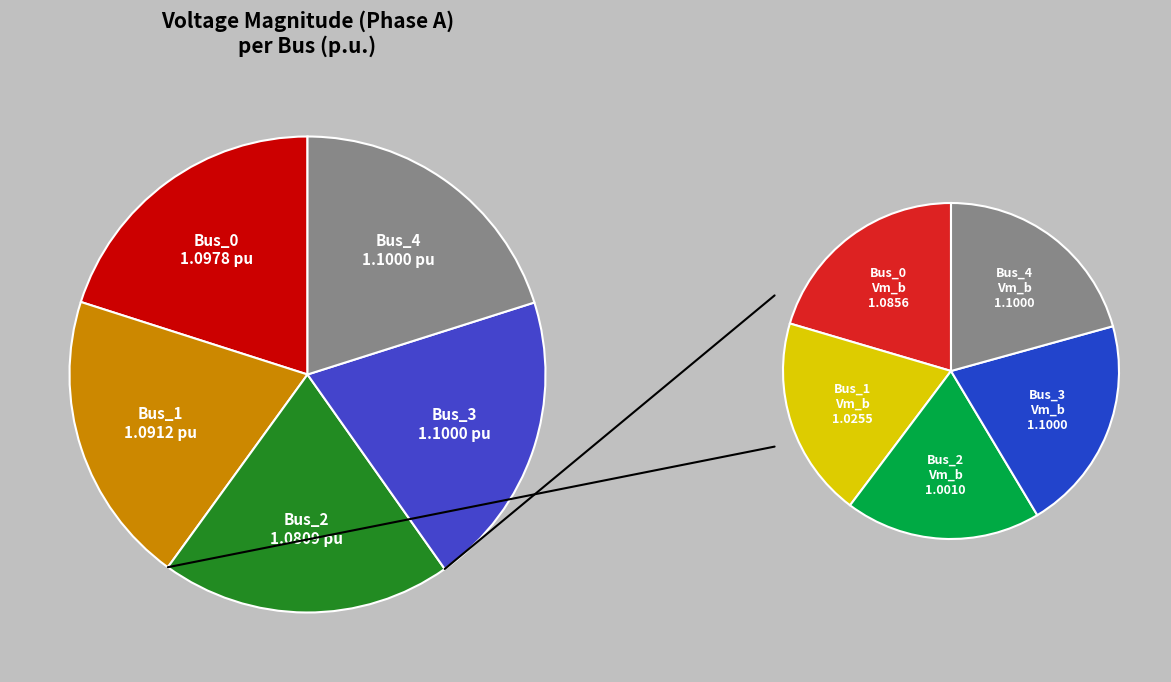

True or false: Bus_2 accounts for 20% of the total.

True